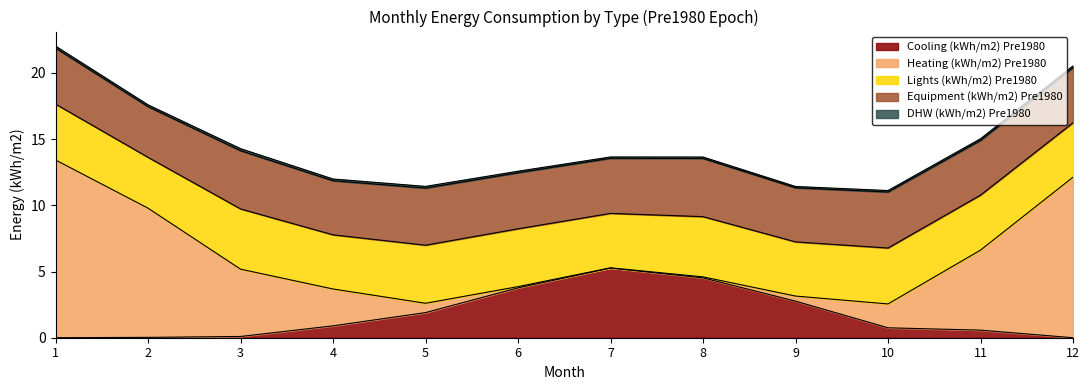

How many times do Lights (kWh/m2) Pre1980 and Cooling (kWh/m2) Pre1980 cross each other?

2